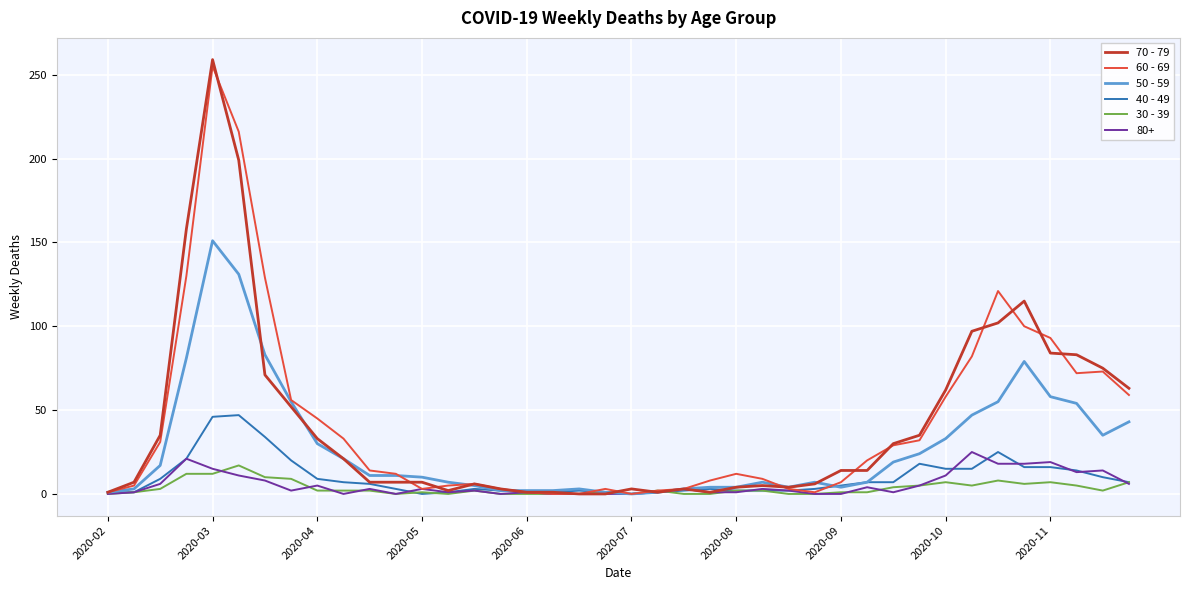

What is the highest value of the 40 - 49 series?

47